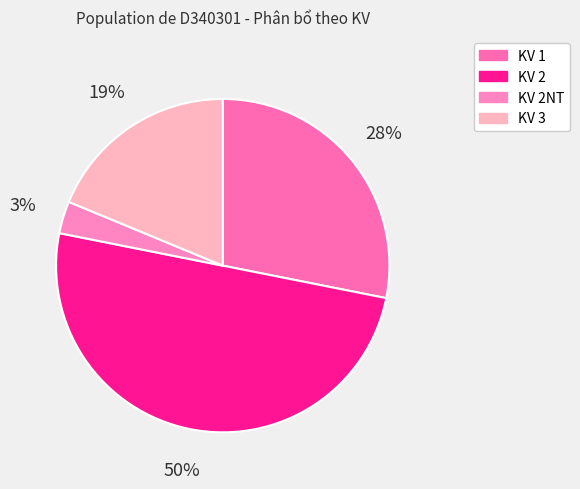

To the nearest percent, what is the difference between the largest and smallest slice percentages?

47%